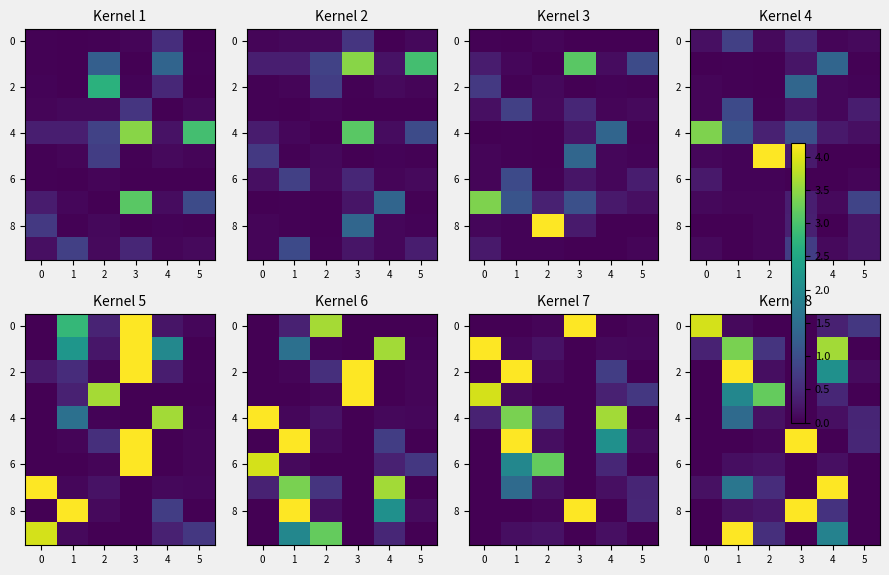

How many data points does each series have?

6